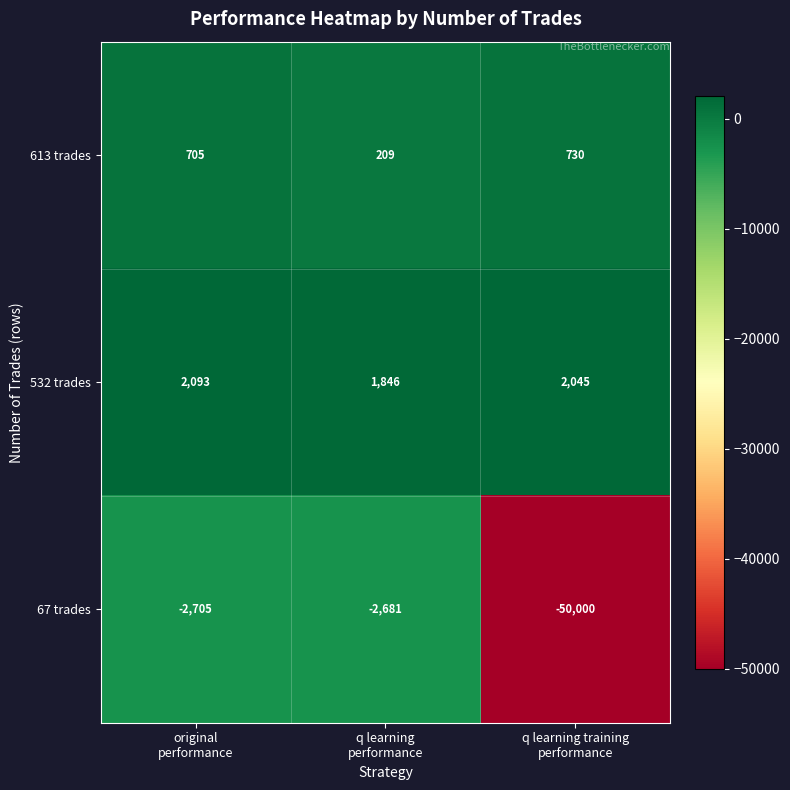

At which category is the sum across all series the highest?

original
performance